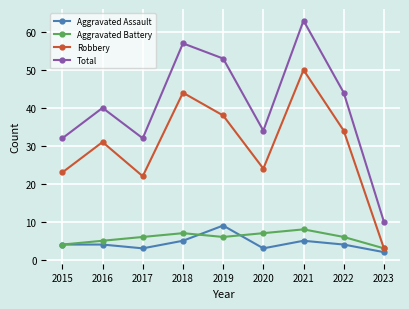

At which category does the chart reach its peak across all series?

2021